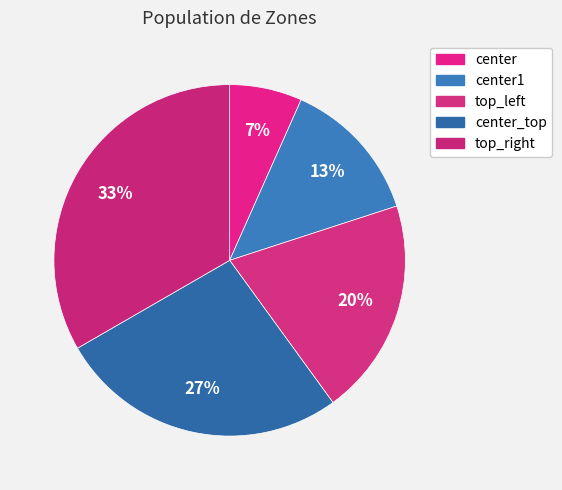

Does any single category account for the majority?

No